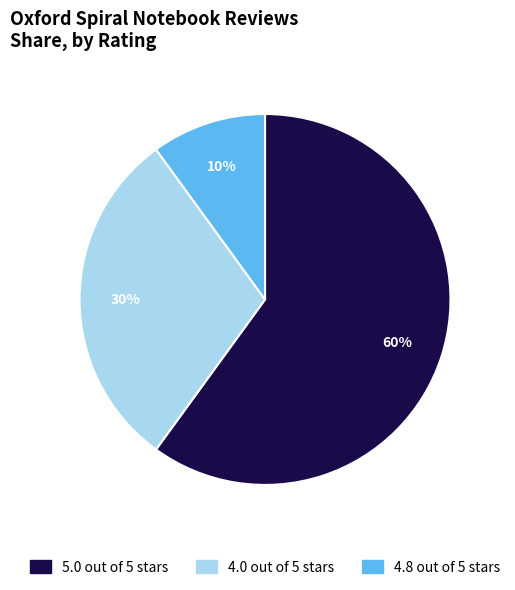

To the nearest percent, what is the average slice percentage?

33%